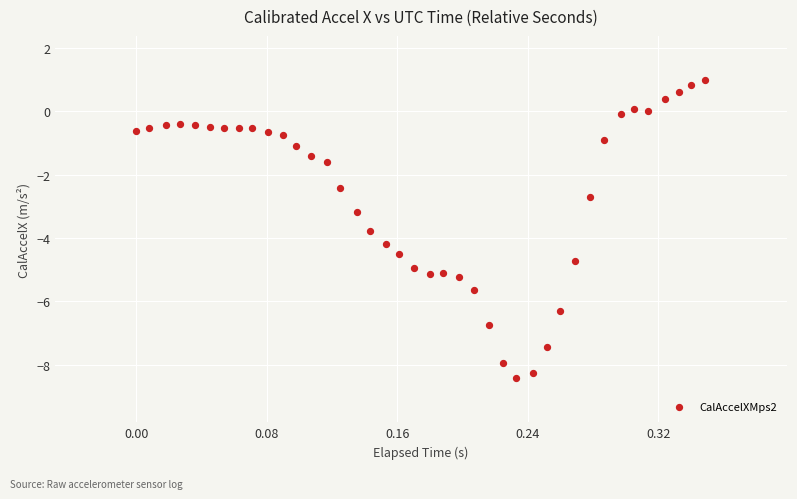

What Y value in the scatter plot is closest to -3?

-3.2